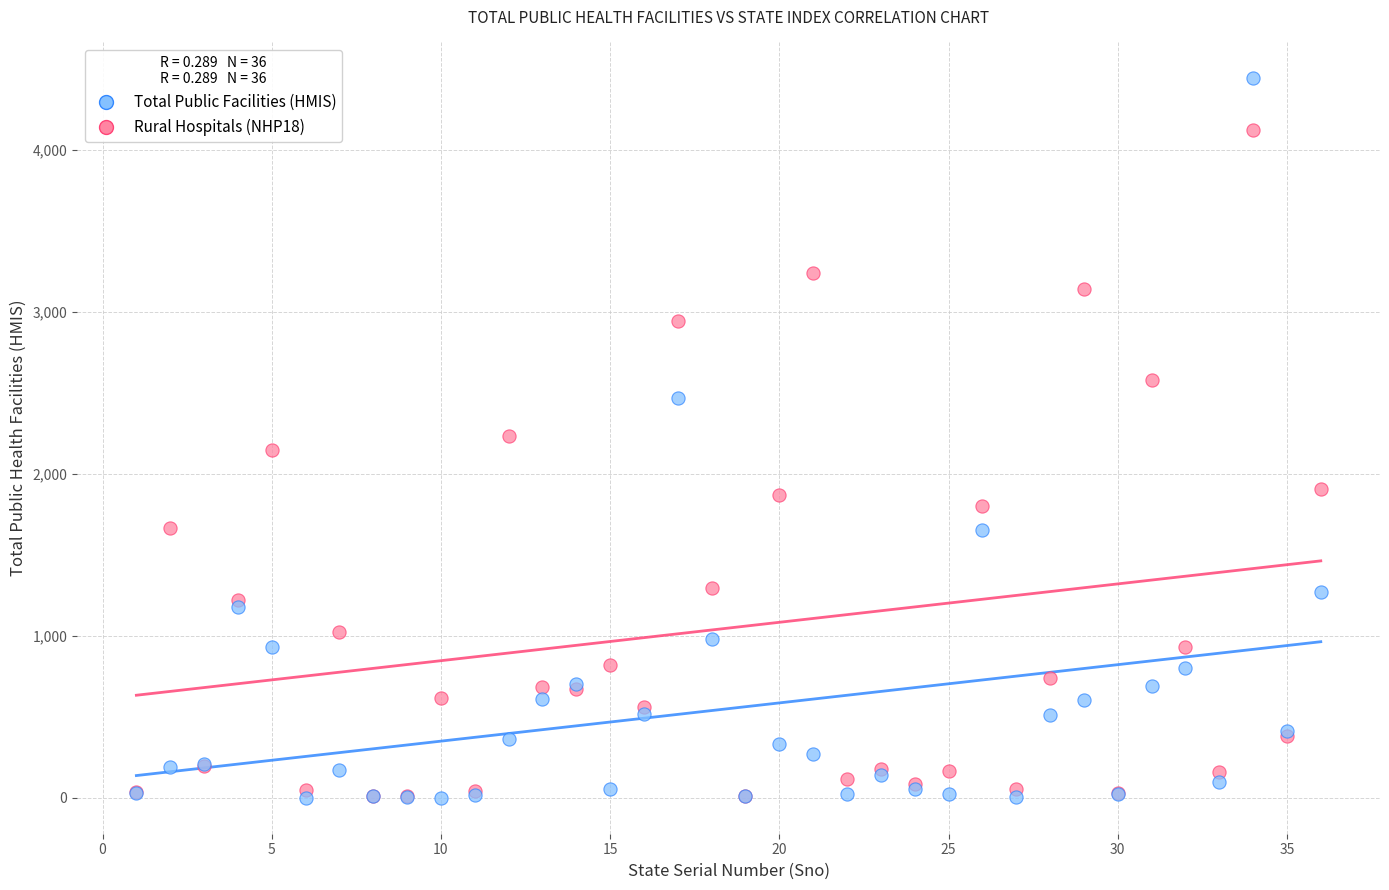

In the Total Public Facilities (HMIS) series, what Y value is closest to 2065?

2146